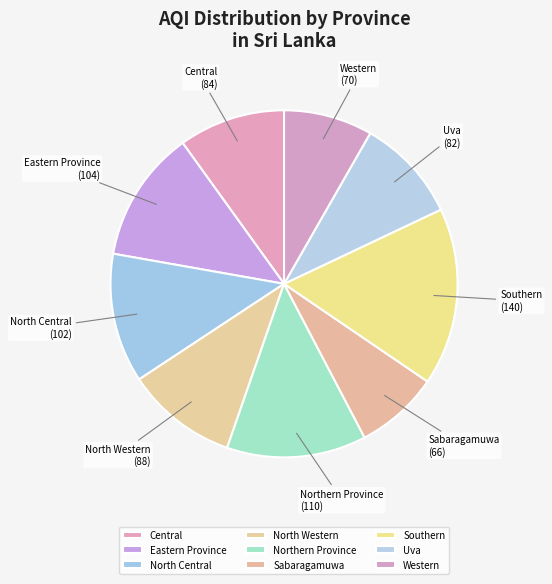

Which slice is the largest?

Southern